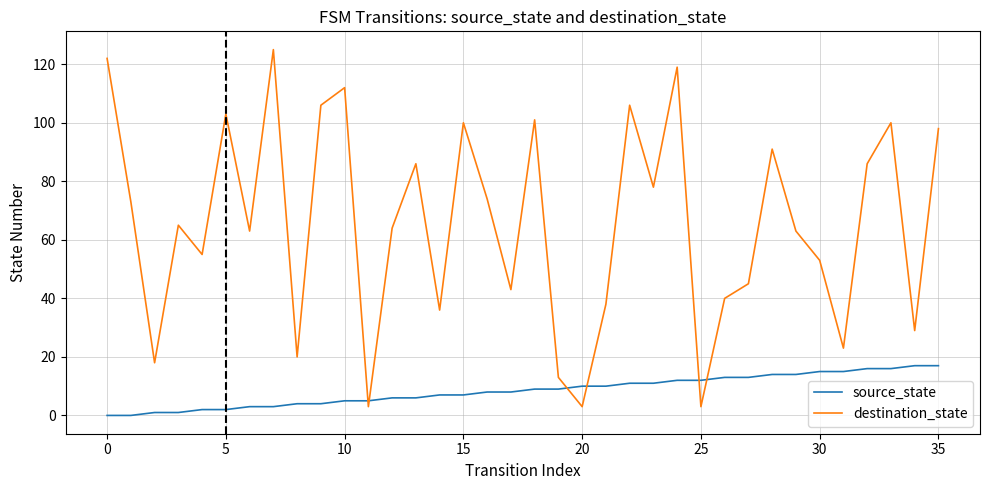

Count the number of data series in this chart.

2